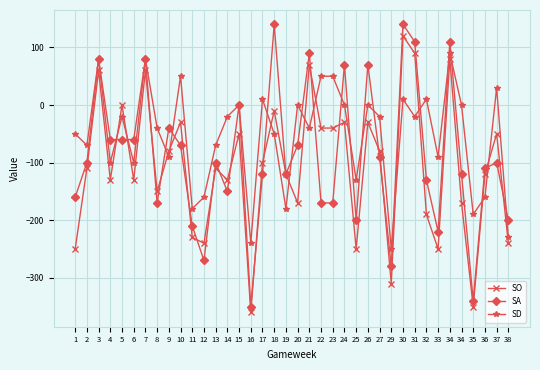

Which series changed the most between 17 and 26?

SA